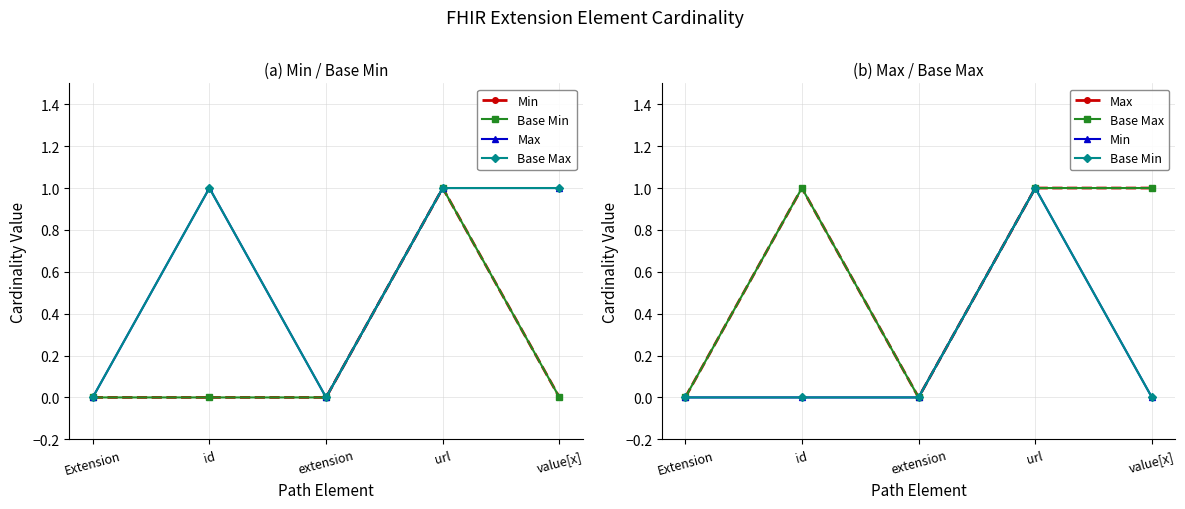

What is the label of the 3rd point from the left?

extension